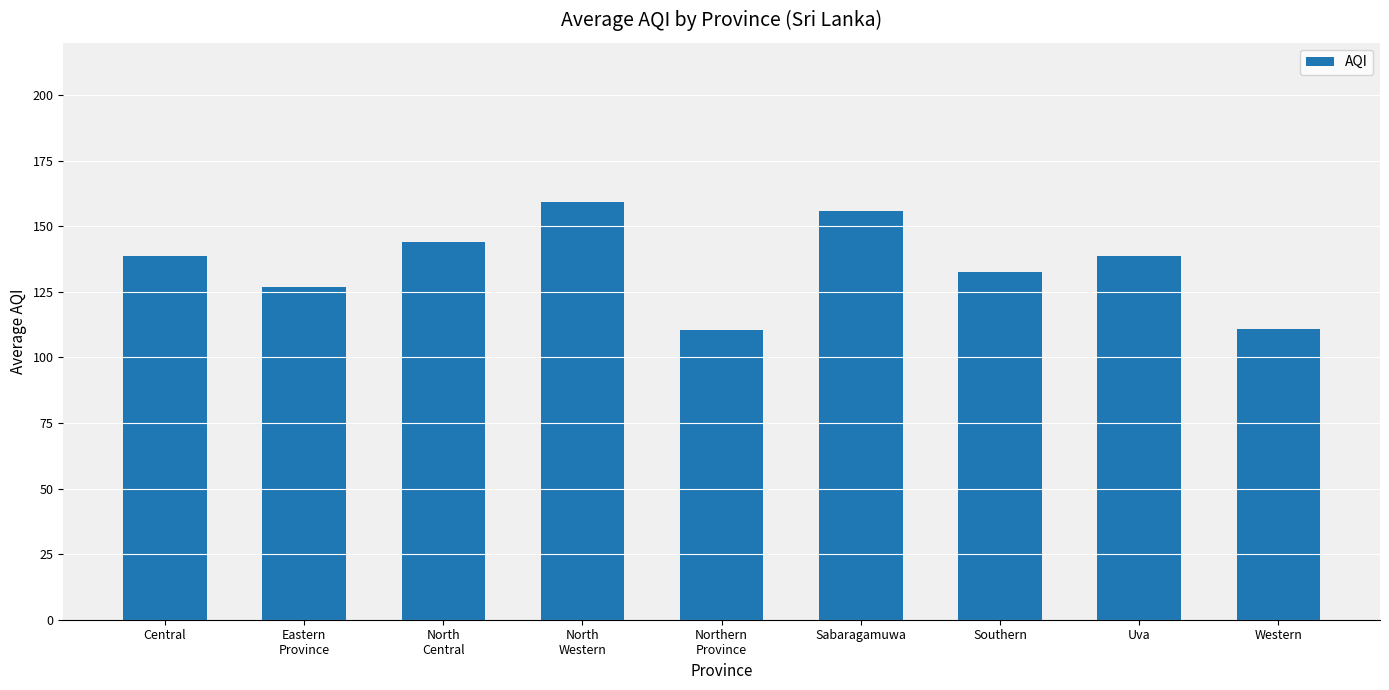

What is the smallest value displayed?

110.5